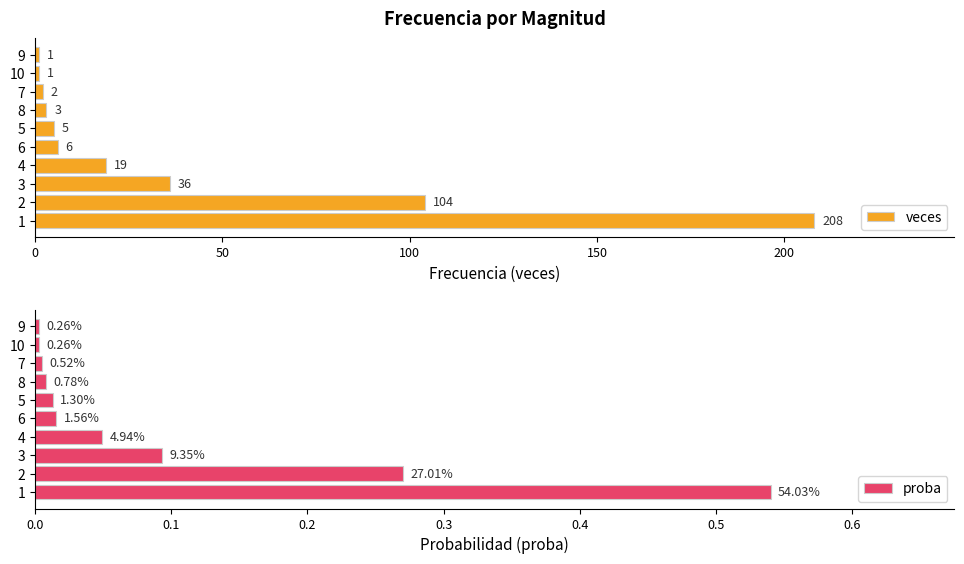

The value of veces at 8 is 3. True or false?

True